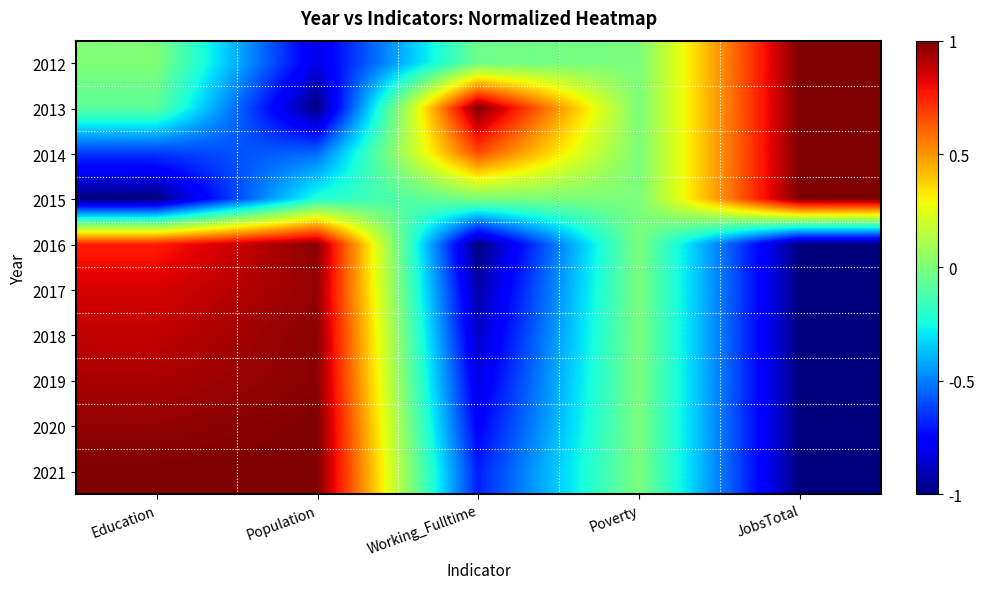

What is the total value across all series at Education?

3.7